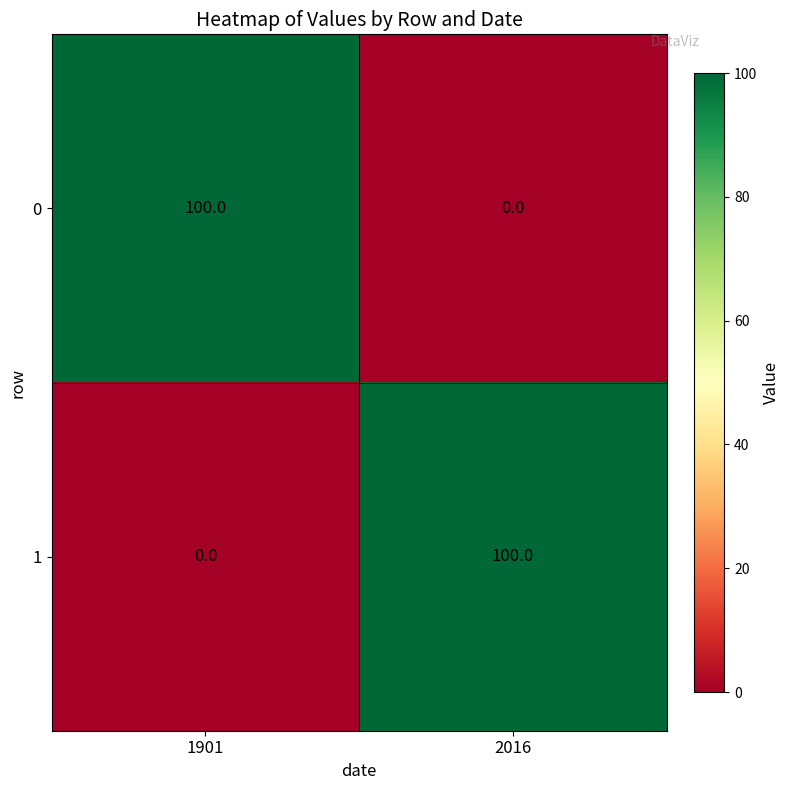

How many distinct data groups are displayed?

2